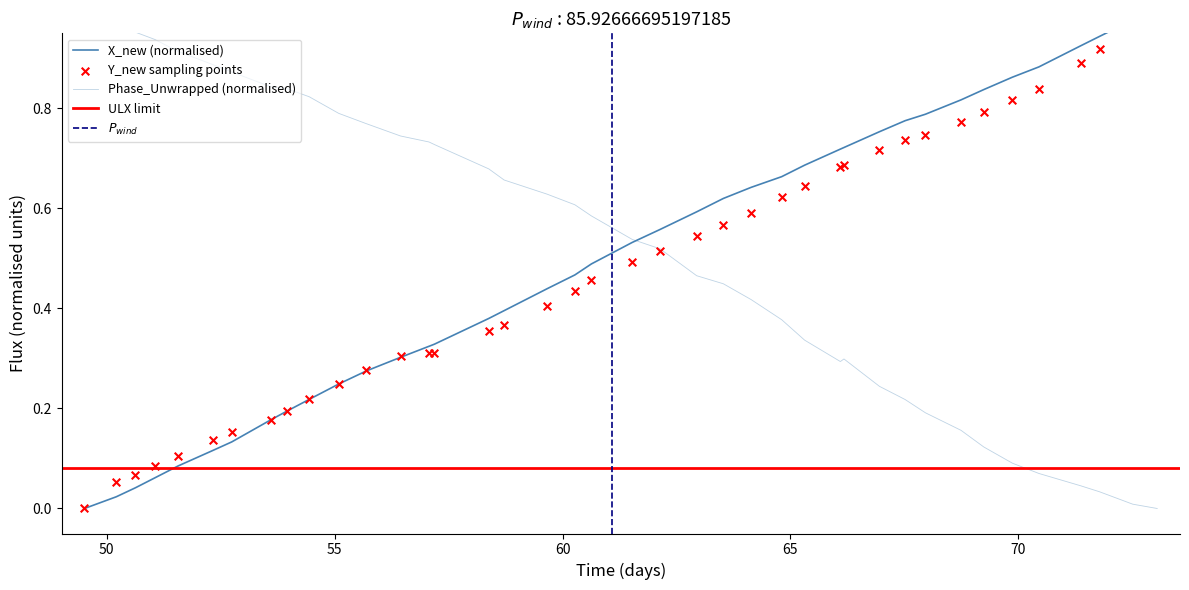

Is the value of time at 14 greater than the value of Y_new at 34?

Yes